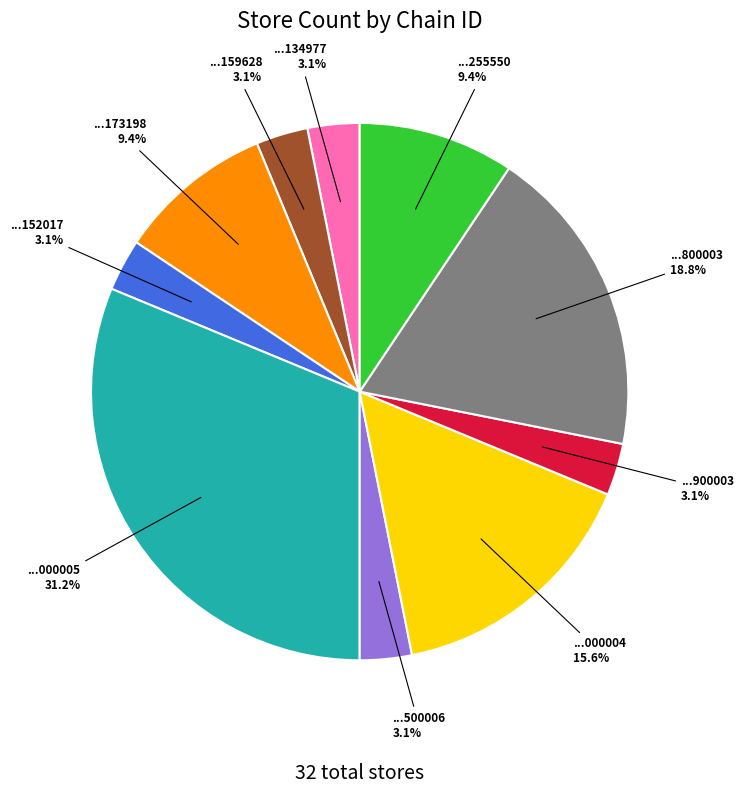

Is there a majority slice in this chart?

No